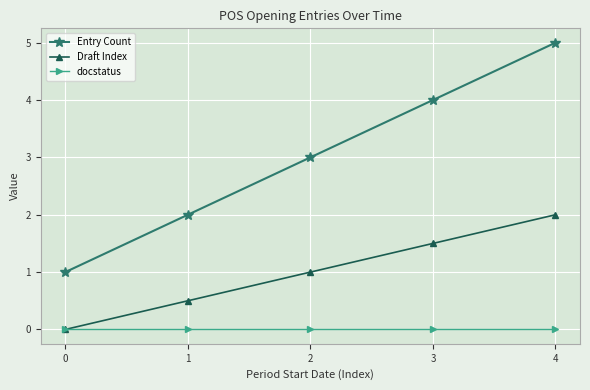

Rank the series at 1 from highest to lowest value.

Entry Count, Draft Index, docstatus